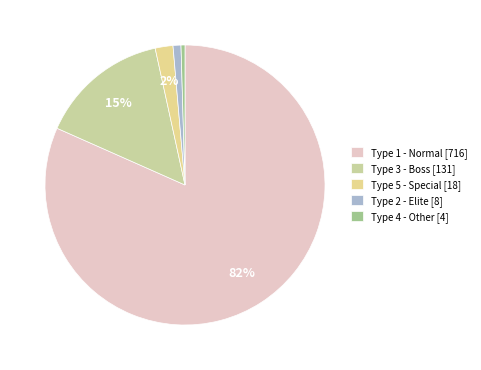

How many segments does this pie chart have?

5